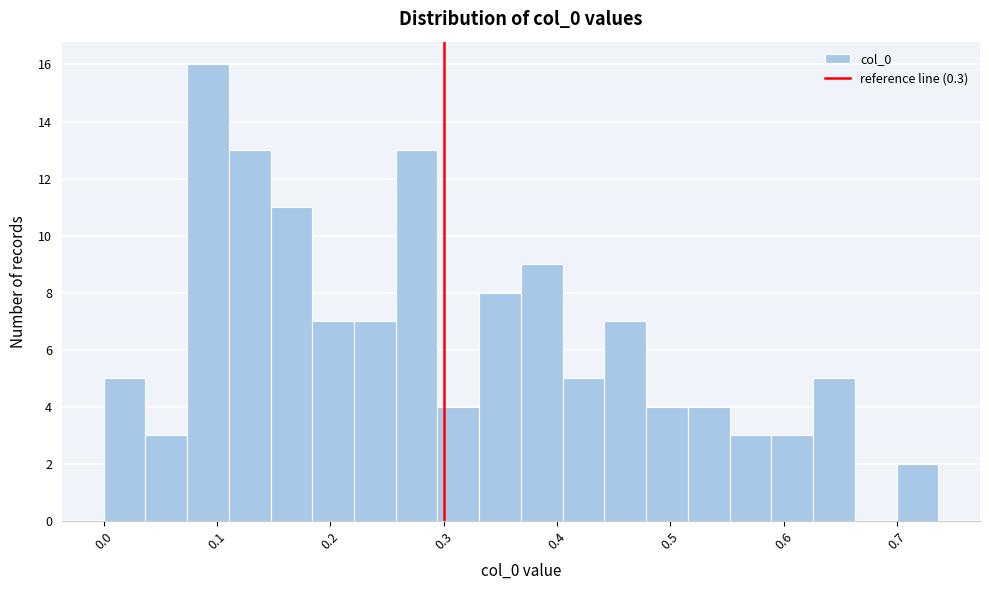

Around what value on the x-axis is the tallest bar? Give the approximate position of its centre, as read against the axis.

0.09